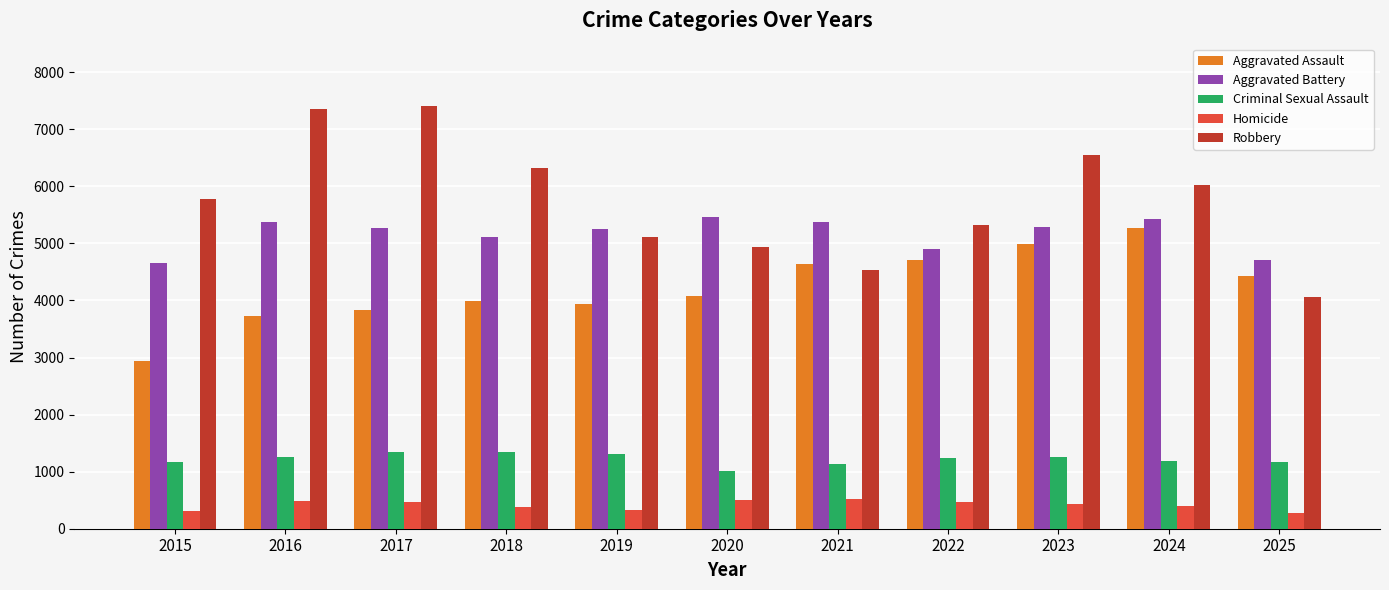

Which series has the largest range (max minus min)?

Robbery